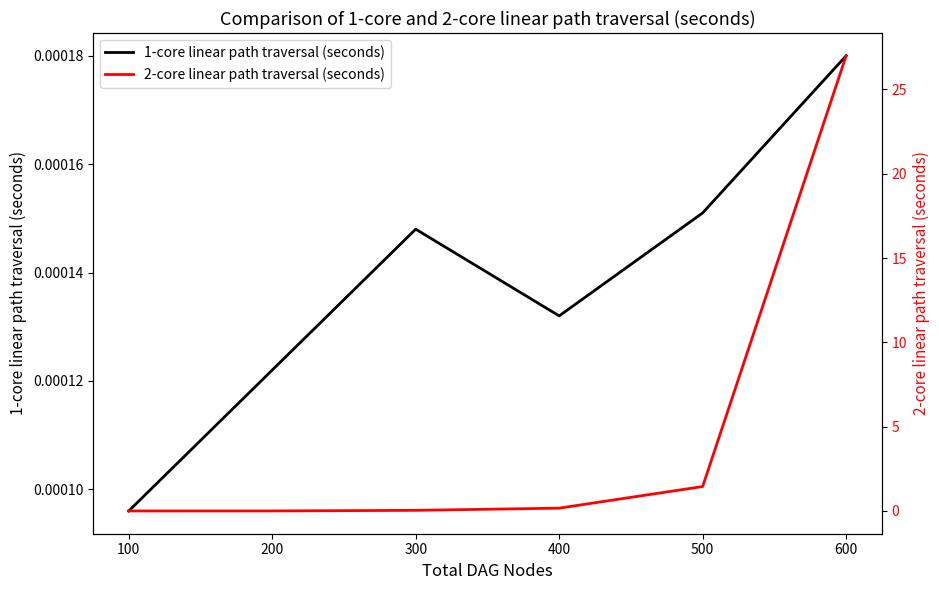

How many lines are shown in the chart?

2